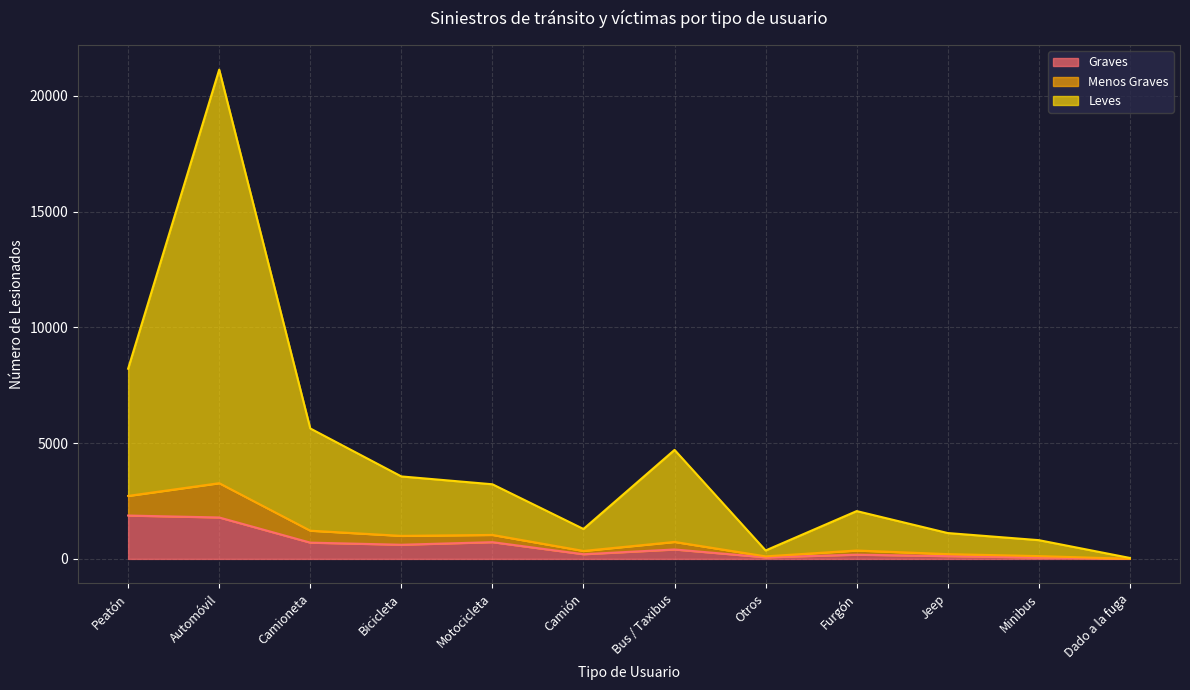

What position from the left is Camioneta?

3